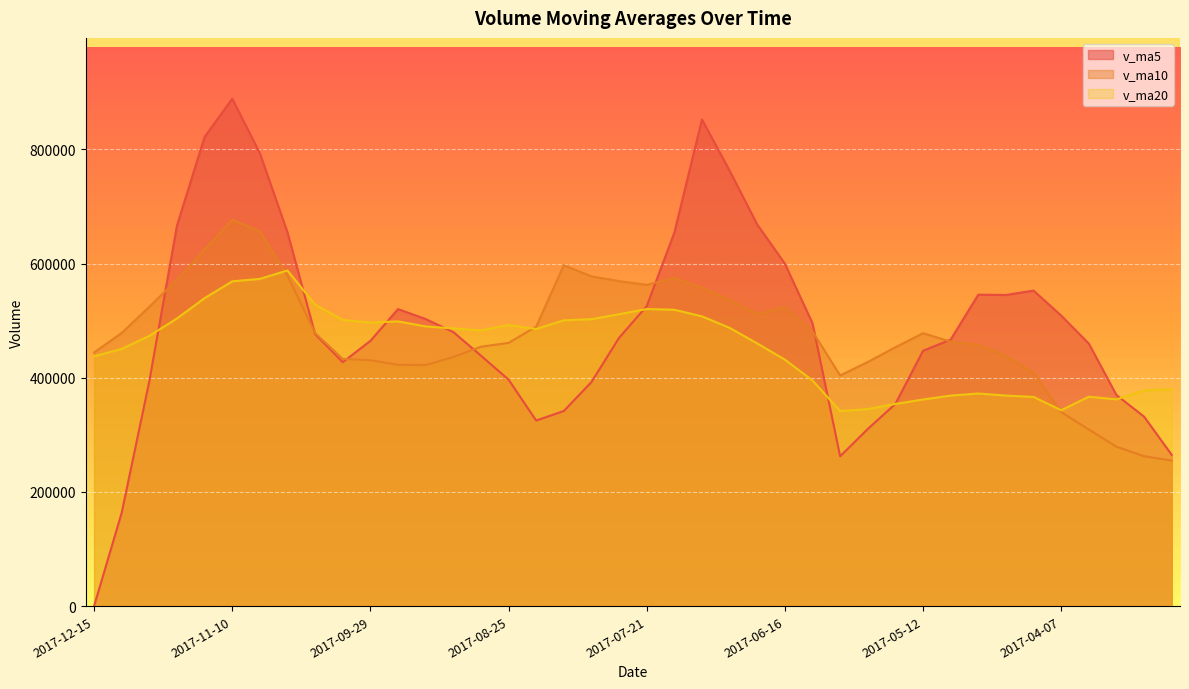

Which series has the largest range (max minus min)?

v_ma5